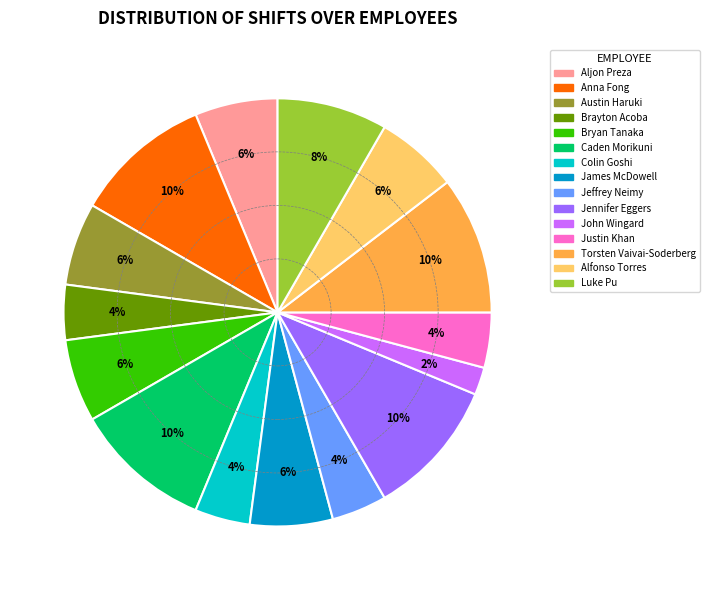

How many slices are in this pie chart?

15